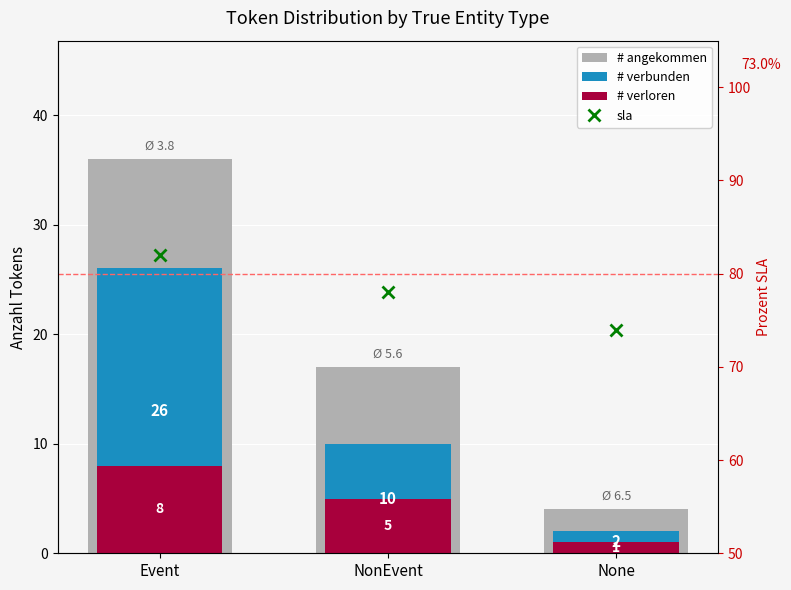

Which series changed the most between NonEvent and None?

# angekommen